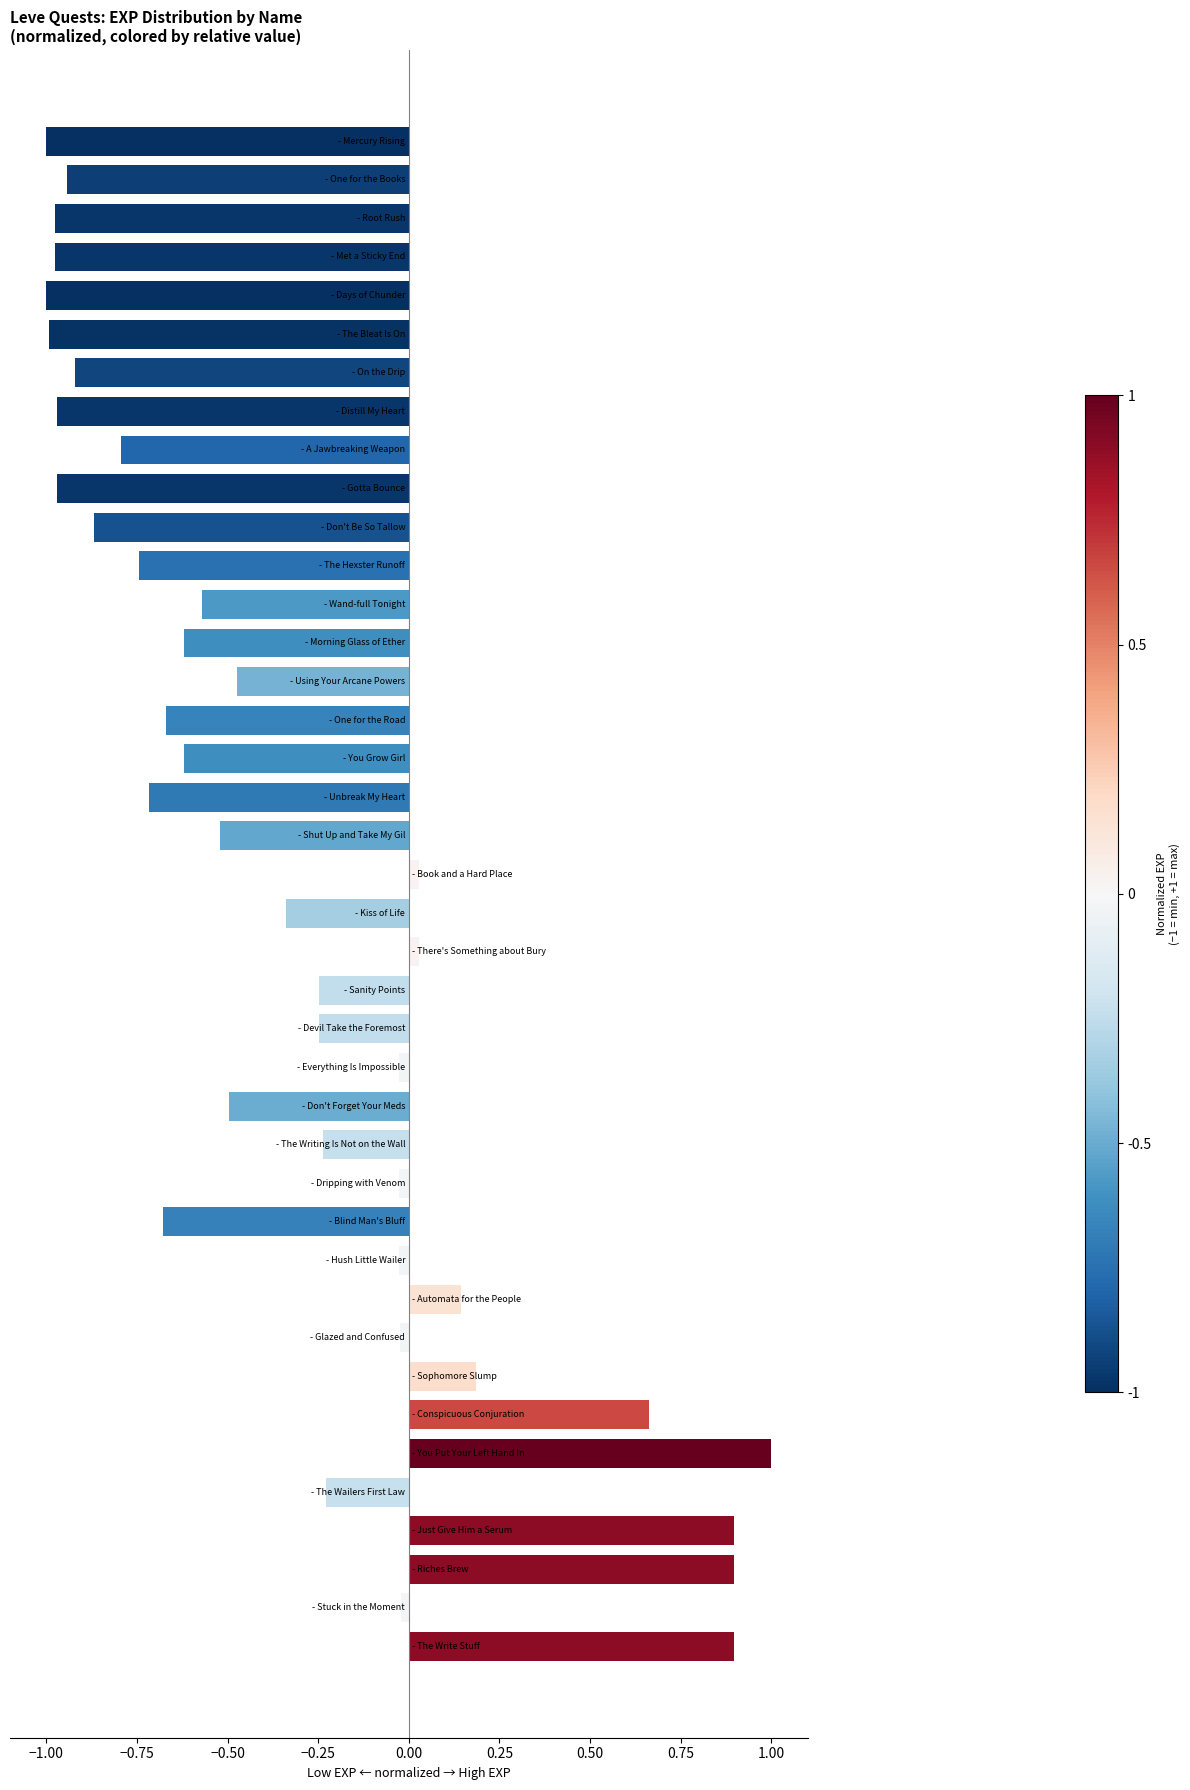

What is the difference between the maximum and minimum values?

2.0